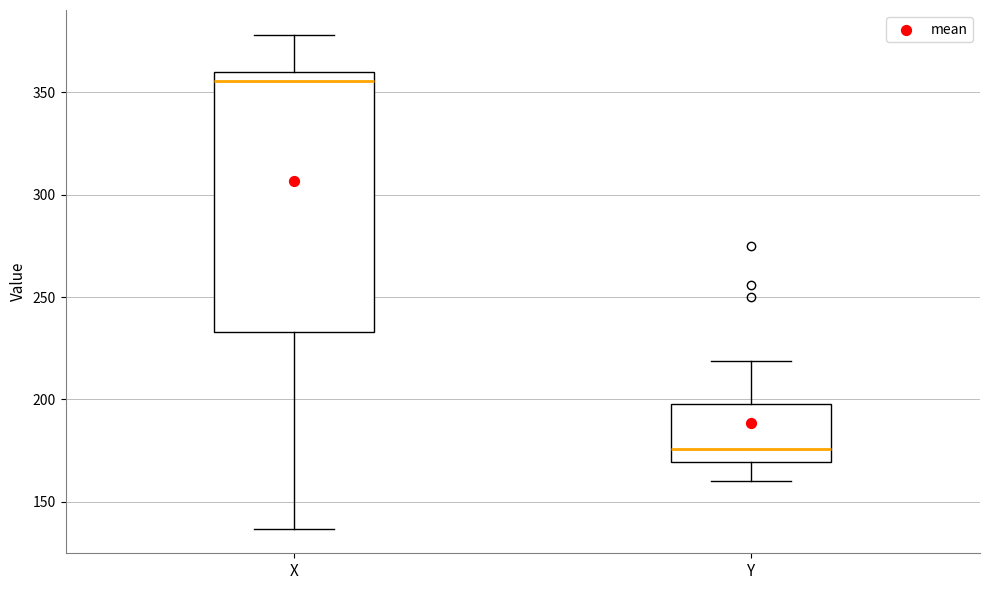

Comparing the boxes themselves (not the whiskers), which one is the tallest?

X